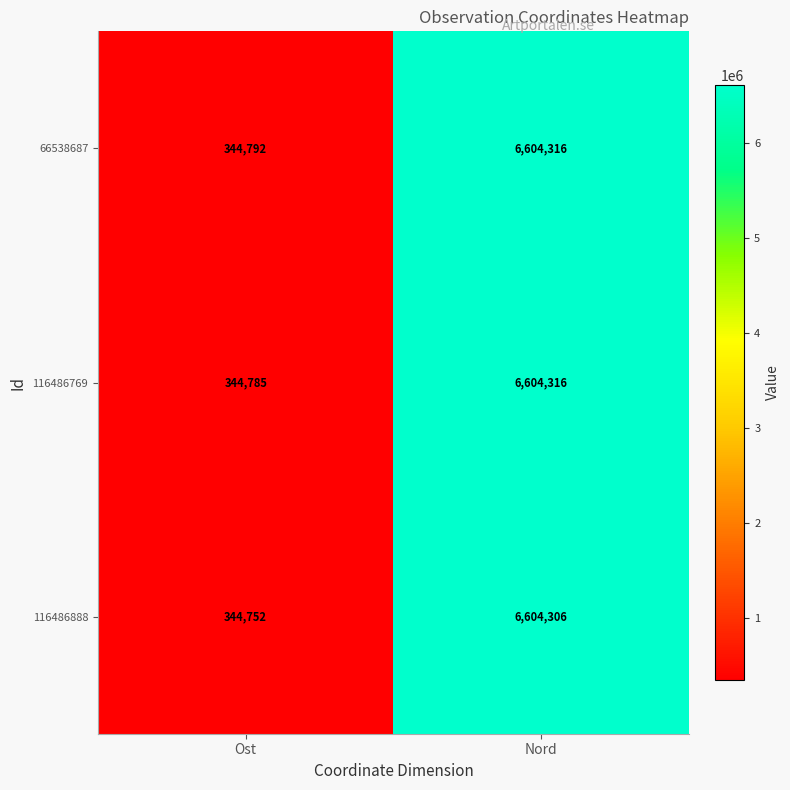

At which category does the chart reach its peak across all series?

Nord